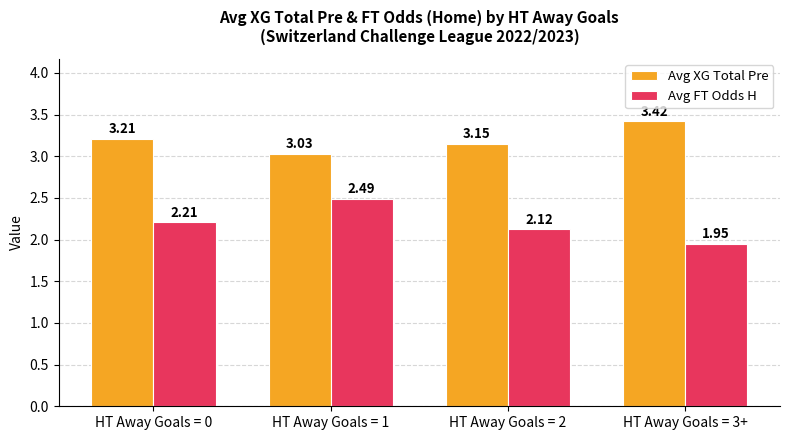

Which series has the largest range (max minus min)?

Avg FT Odds H